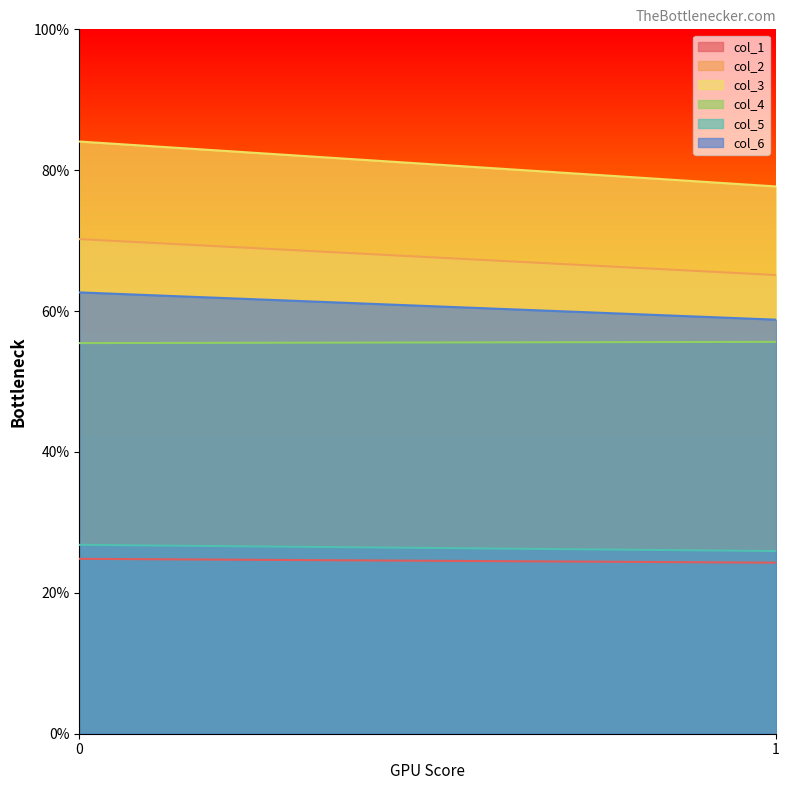

True or false: col_2 has a value of 96.2 at 1.

False